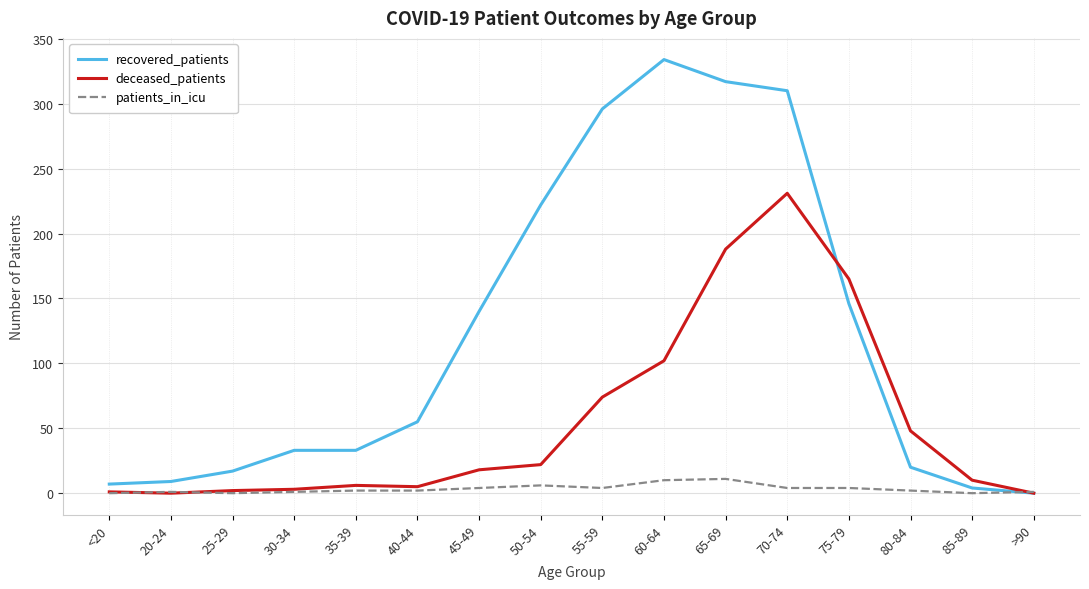

Which series has the largest range (max minus min)?

recovered_patients